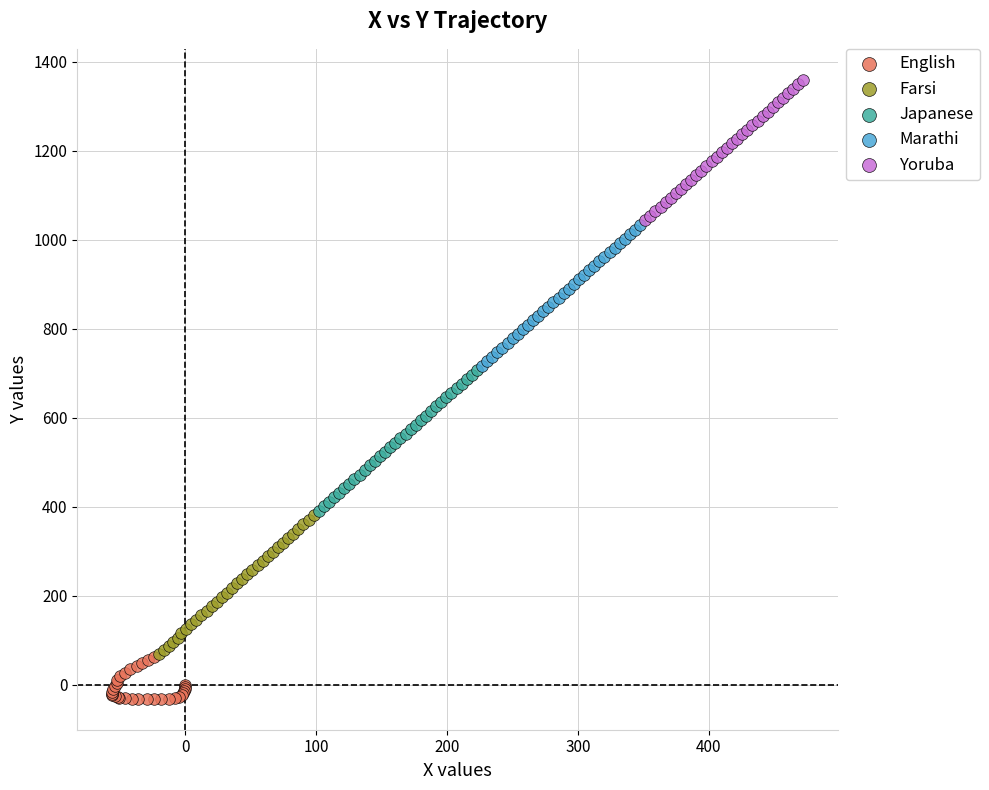

Which series reaches the minimum Y coordinate?

English